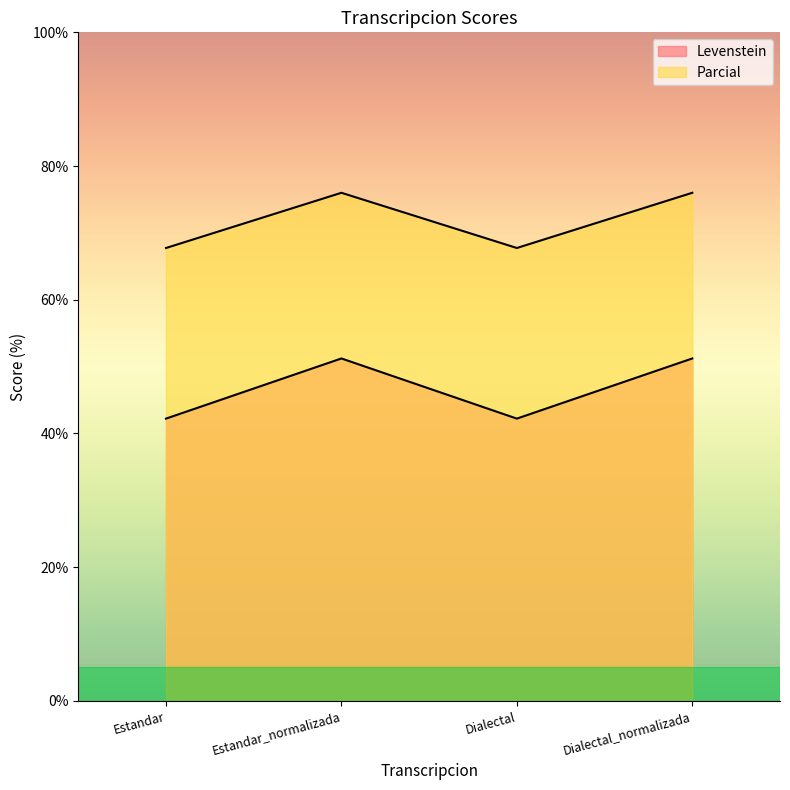

The value of Levenstein at Dialectal_normalizada is 51.2. True or false?

True